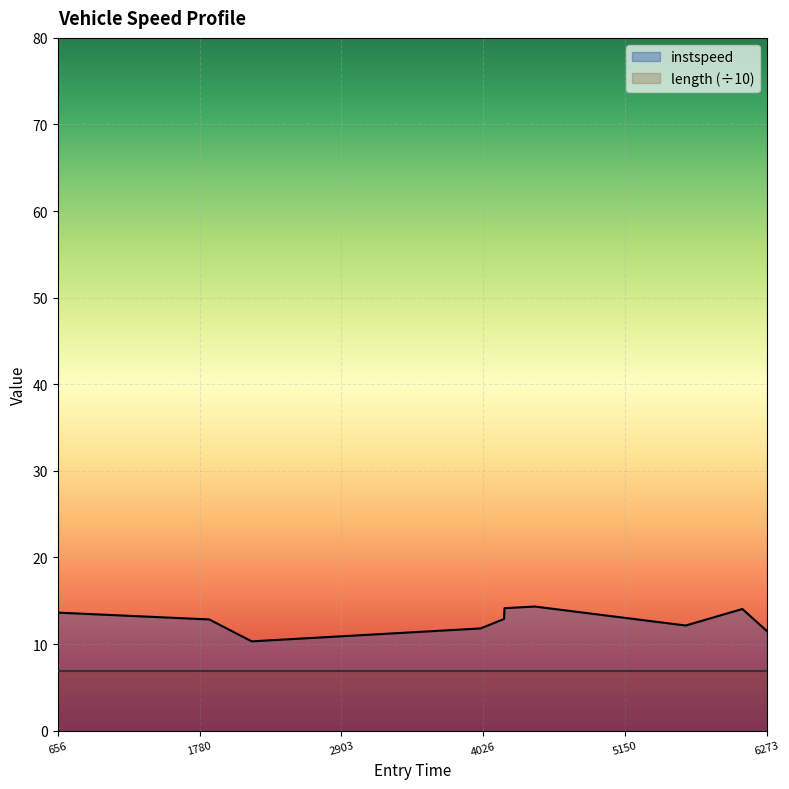

What is the difference between the values at 4191.191779575333 and 656.4848371129976?

0.7